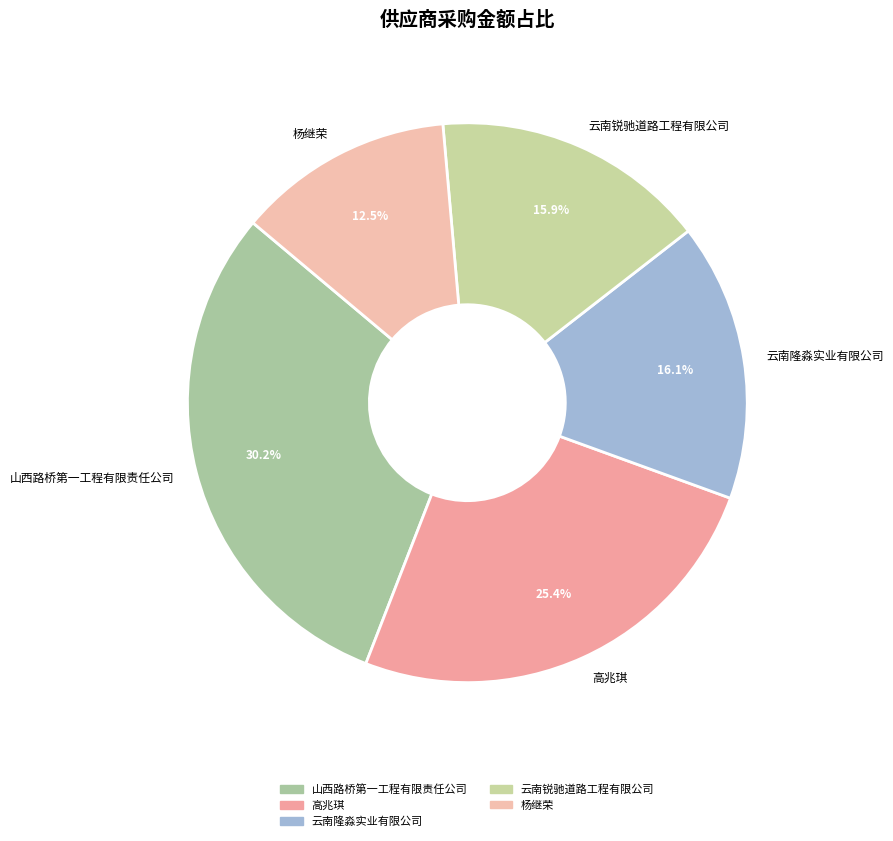

How many segments does this pie chart have?

5